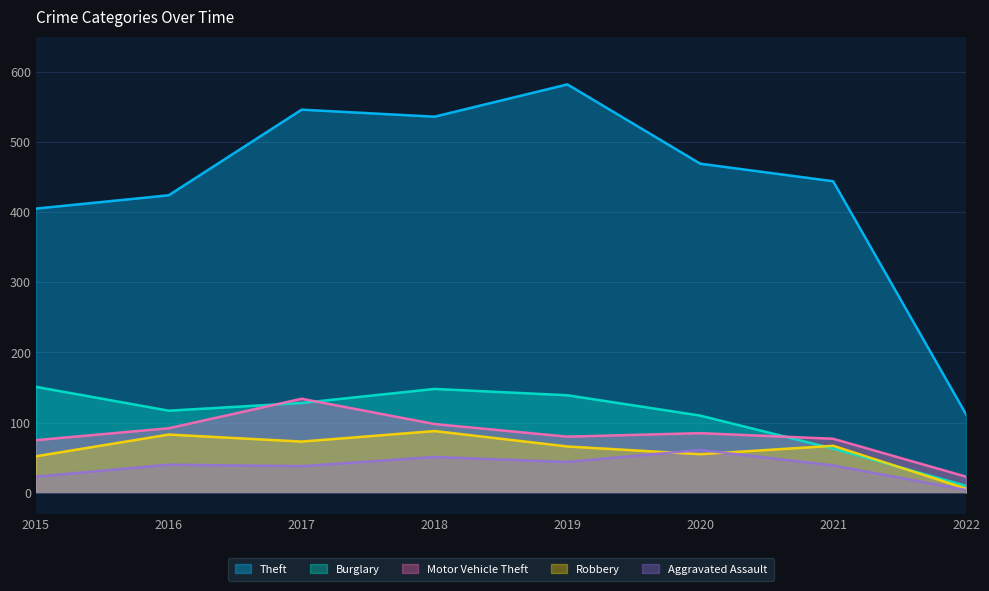

How many times do Motor Vehicle Theft and Burglary cross each other?

3